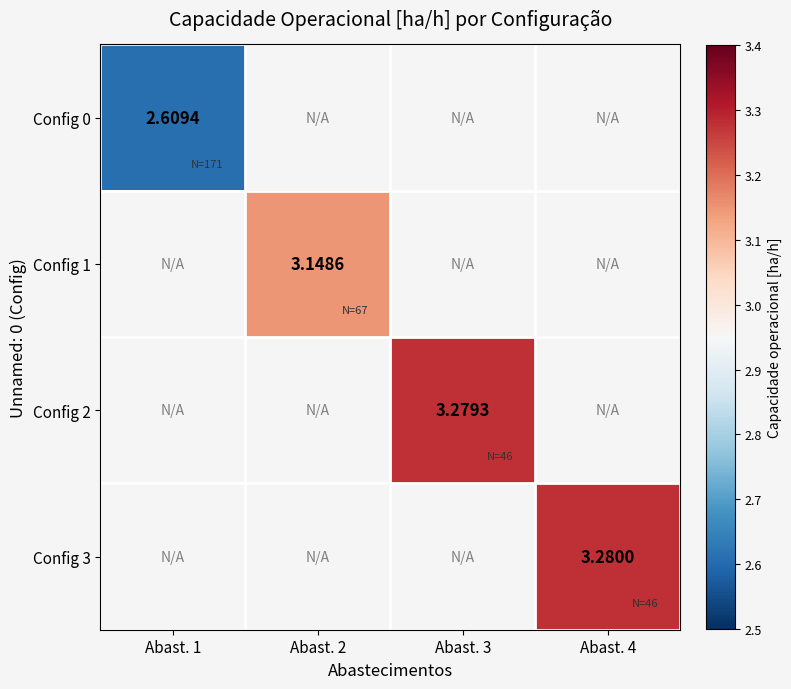

Rank the series by their maximum value, from lowest to highest.

Config 0, Config 1, Config 2, Config 3